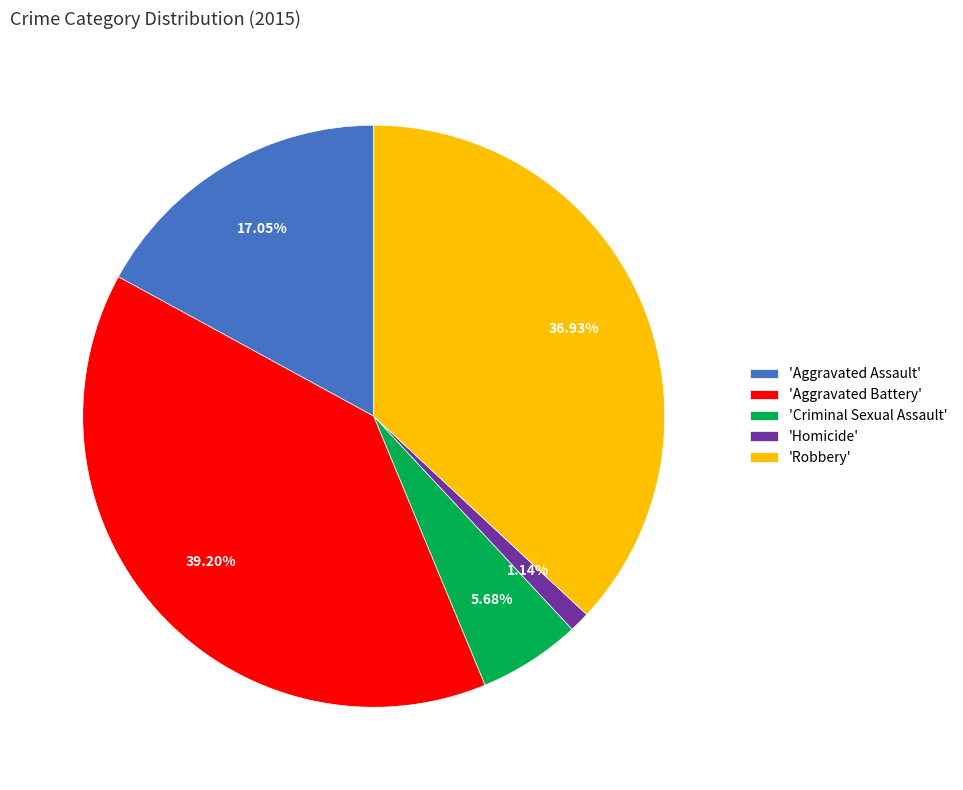

Is the sum of 'Homicide' and 'Robbery' greater than half?

No